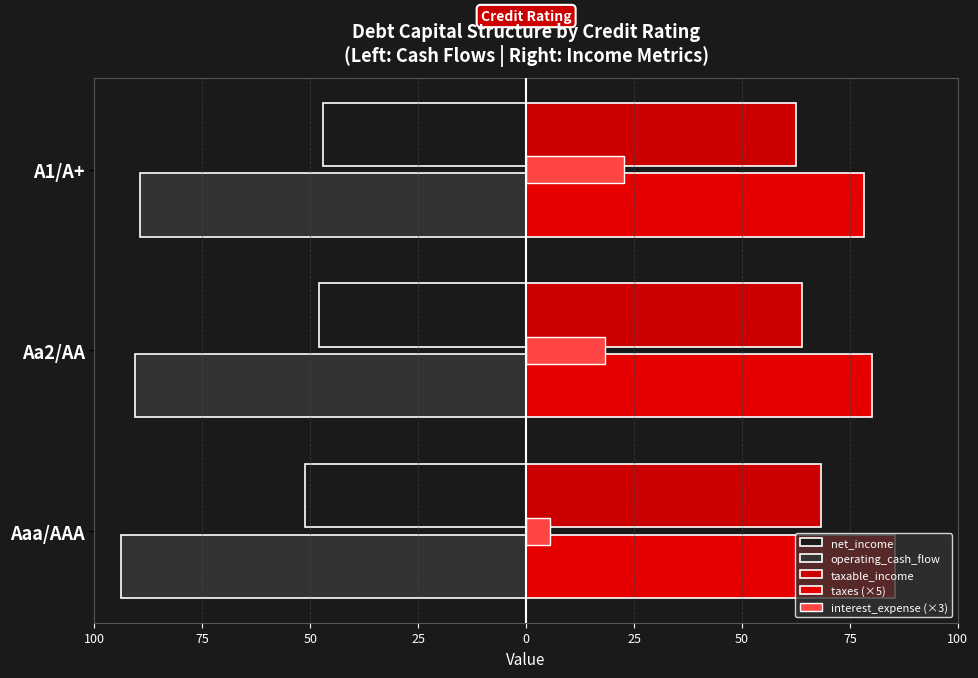

List the series in order of their peak value, lowest first.

operating_cash_flow, net_income, interest_expense (×3), taxable_income, taxes (×5)